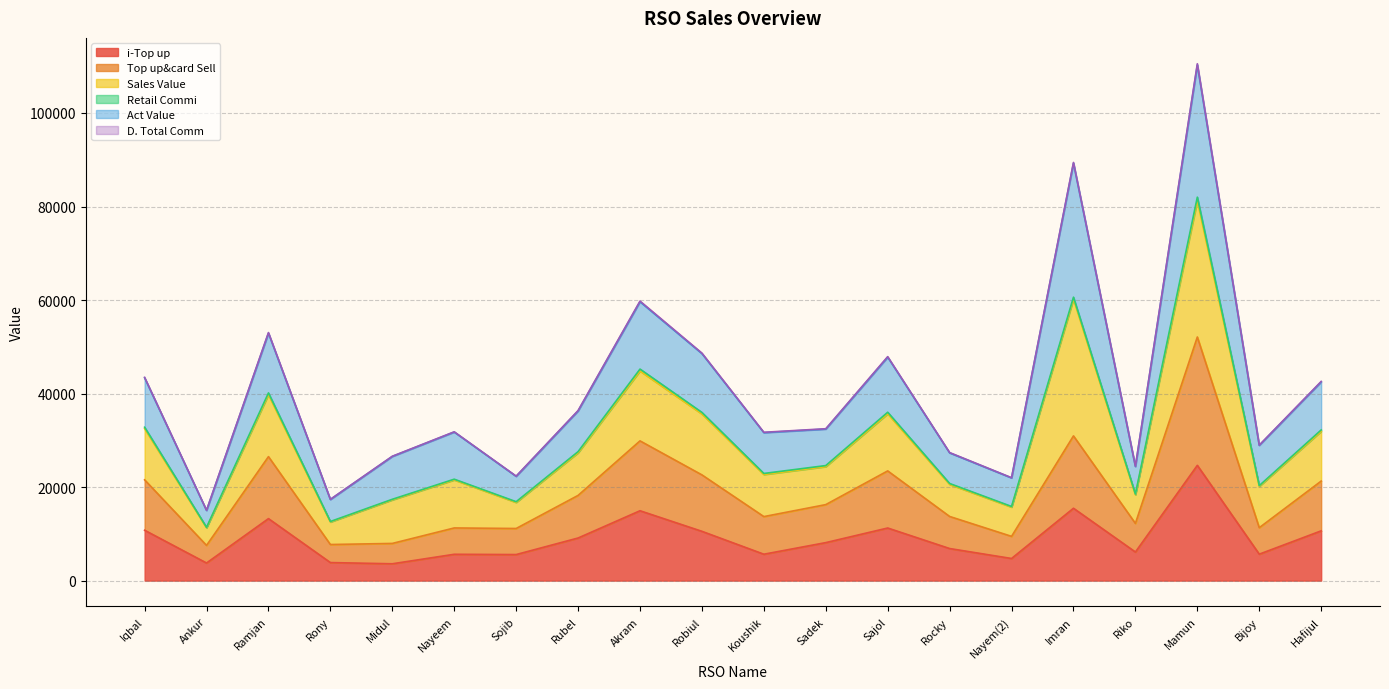

The value of i-Top up at Sojib is 5574.0. True or false?

True